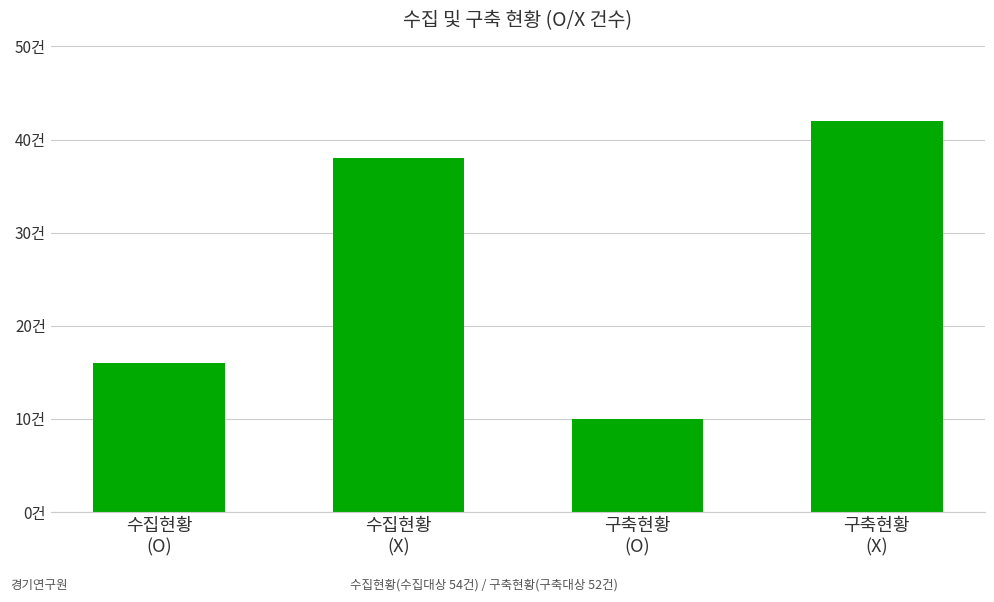

At which label is the value closest to 26?

수집현황
(O)